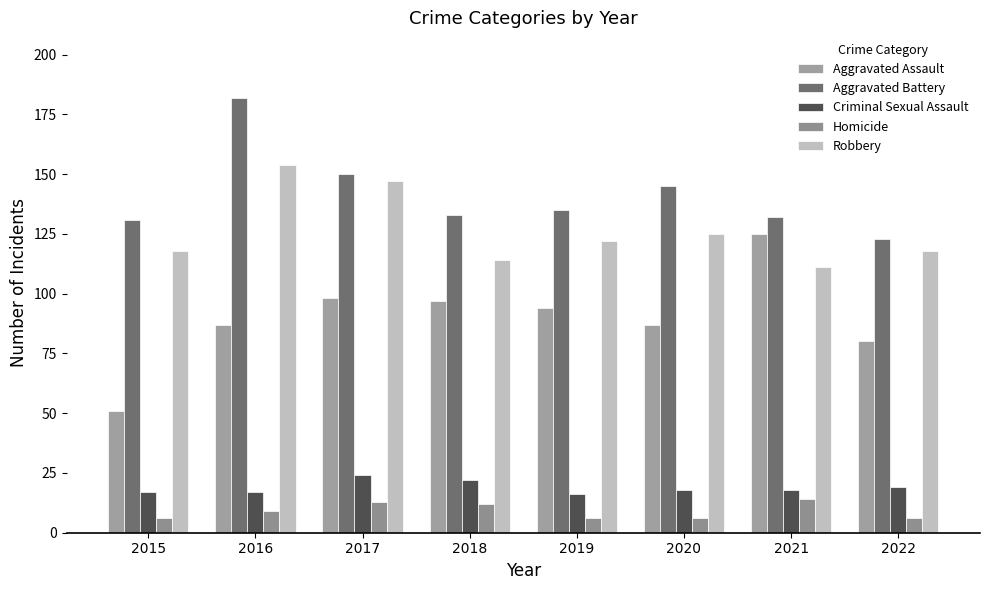

What is the total value across all series at 2017?

432